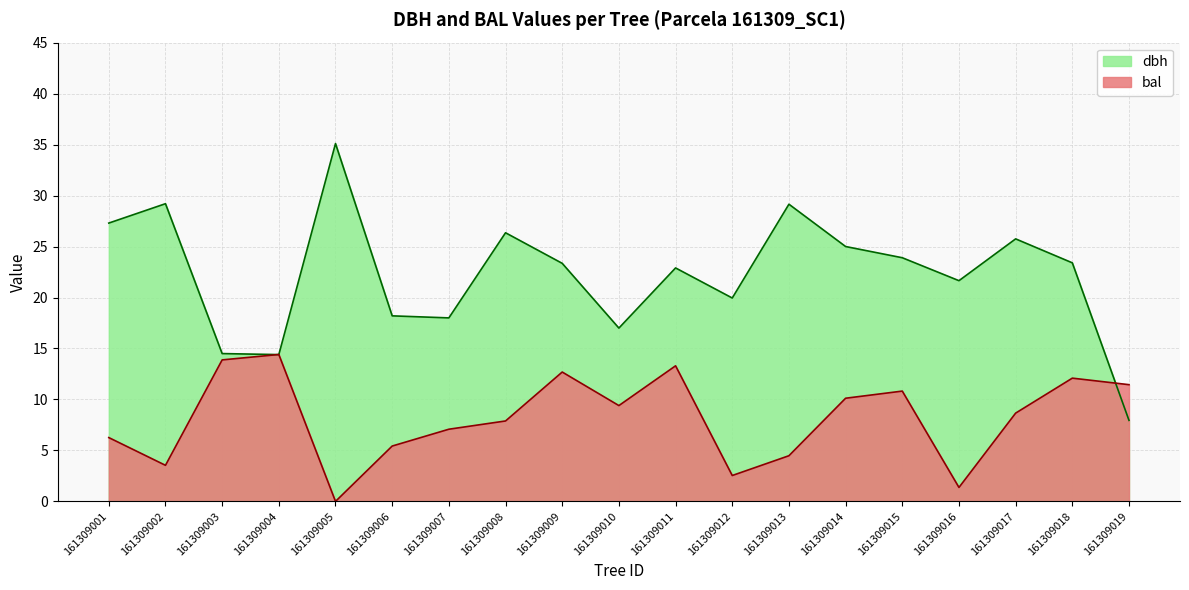

Is it true that bal equals 1.5 at 161309013?

False